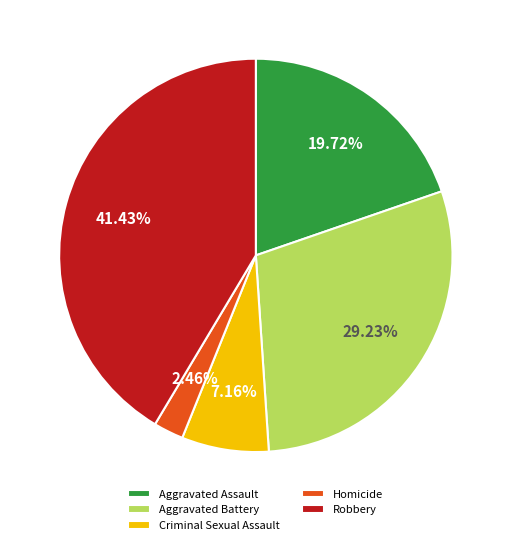

Is there a majority slice in this chart?

No